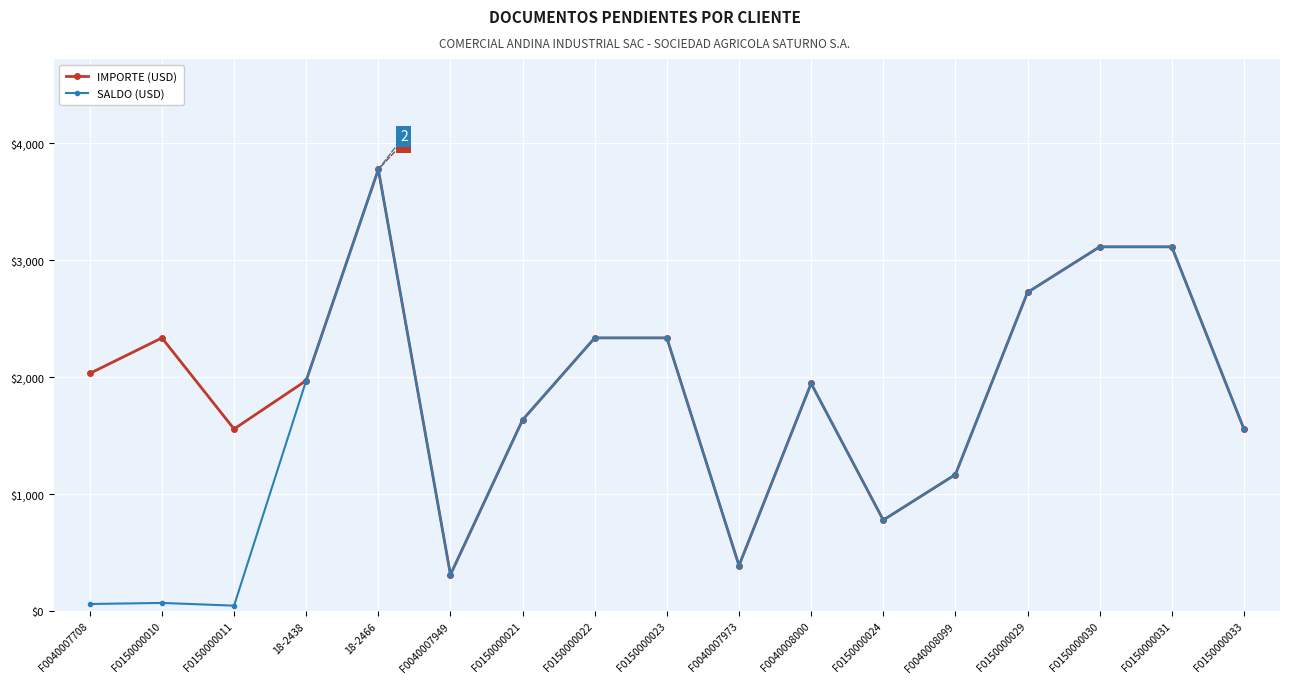

The value of SALDO (USD) at F0040007708 is 61.0. True or false?

True